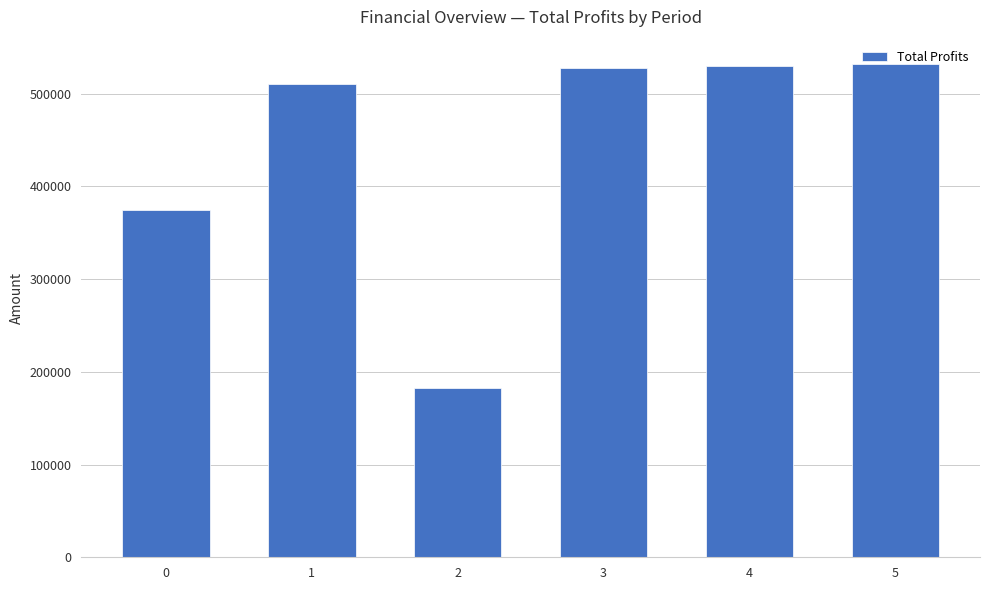

What is the value of the 2nd bar from the left?

510194.1